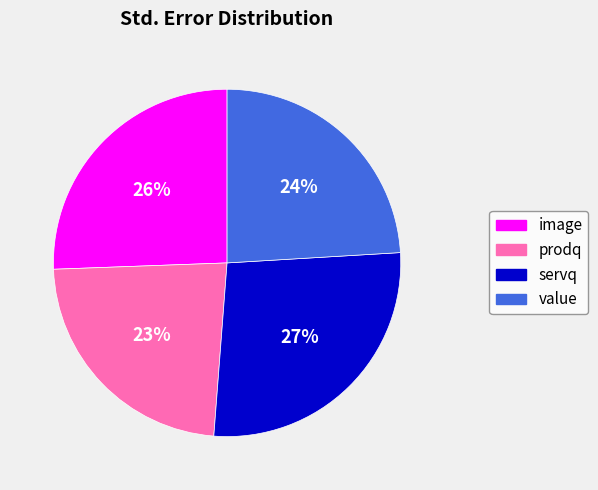

What percentage is the prodq slice, to the nearest percent?

23%